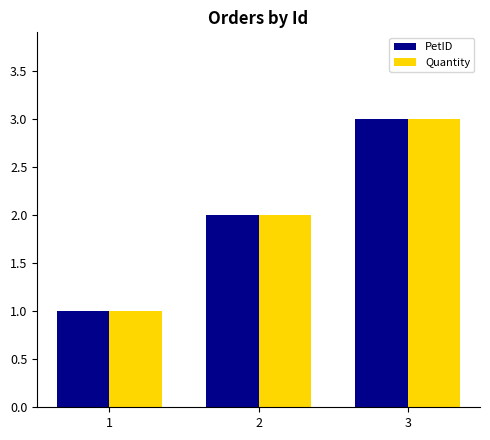

Is the value of Quantity at 2 greater than the value of PetID at 3?

No